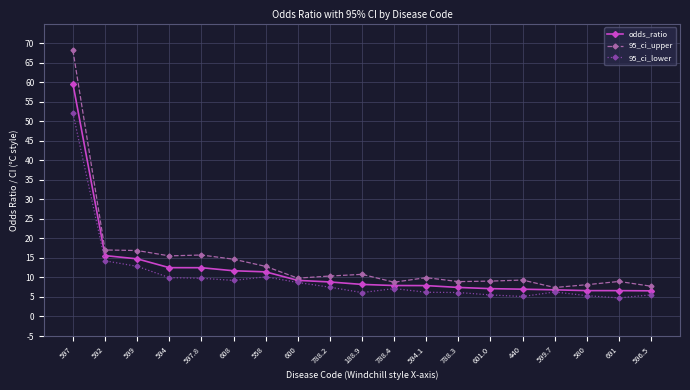

Which series changed the most between 592 and 601.0?

95_ci_lower